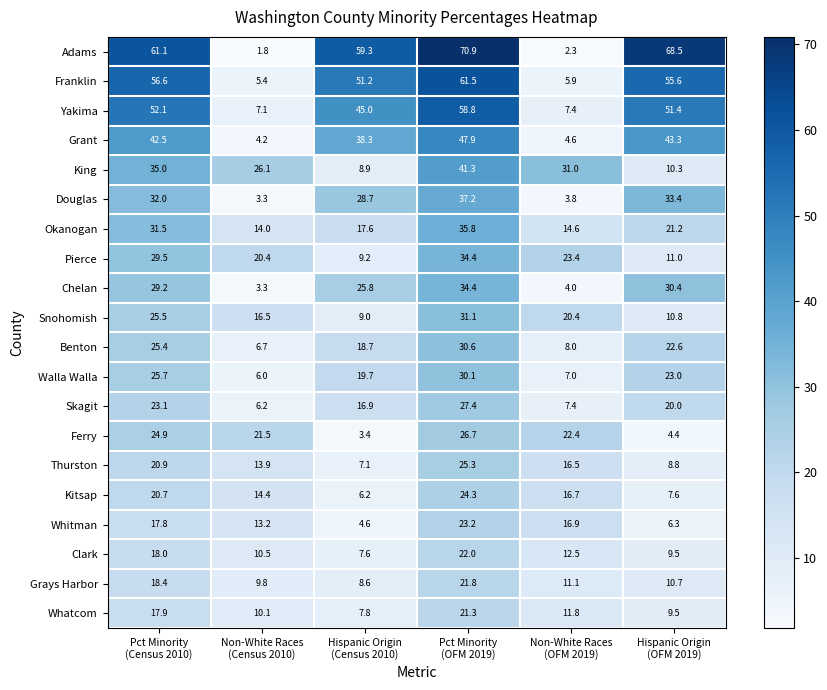

Which series has the largest total across all categories?

Adams